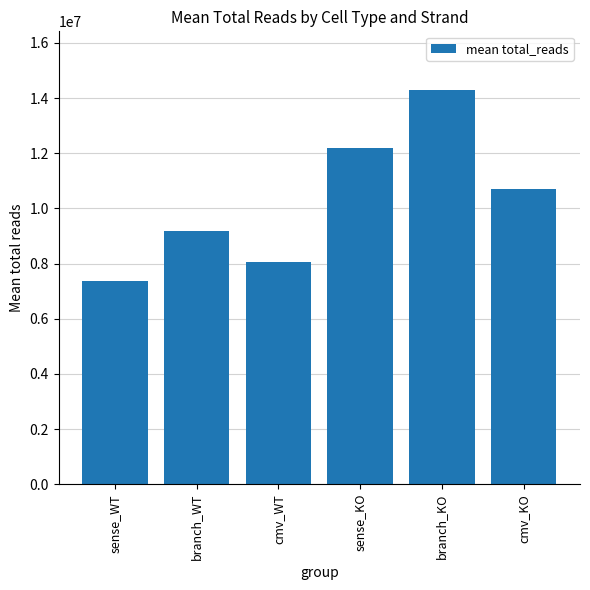

List the labels in order of value, smallest first.

sense_WT, cmv_WT, branch_WT, cmv_KO, sense_KO, branch_KO